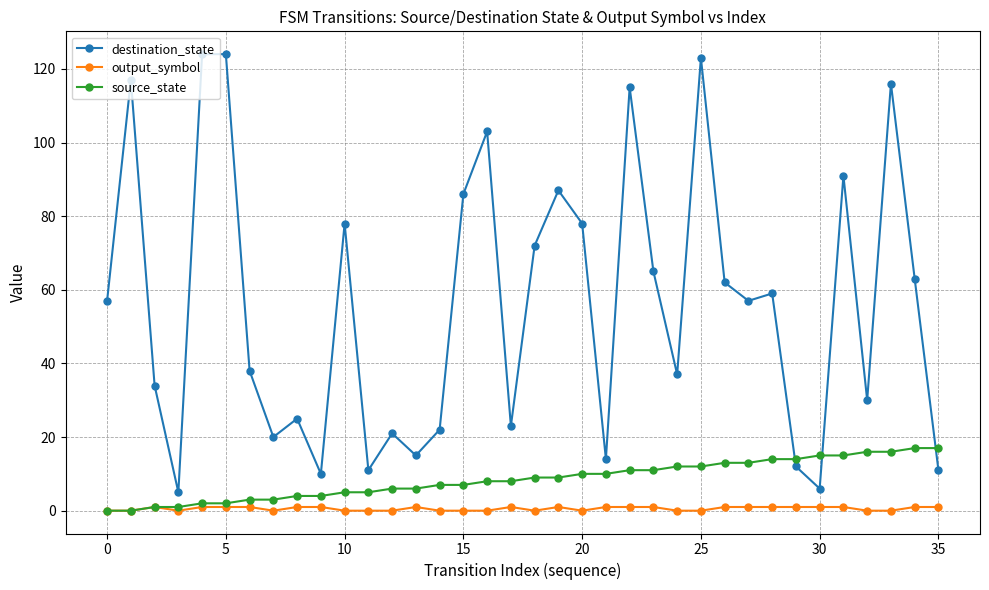

Which series has the largest total across all categories?

destination_state